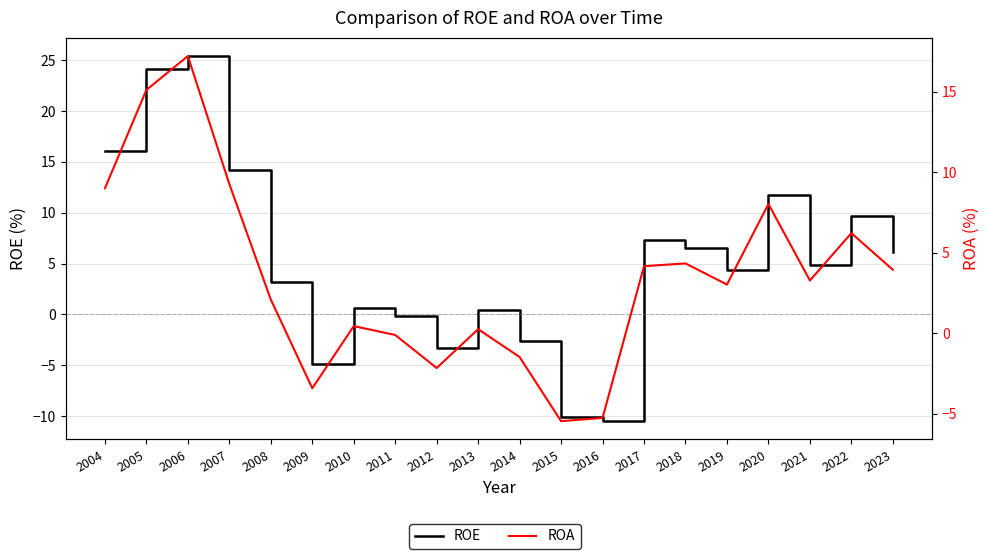

What is the sum of all ROE values?

103.0